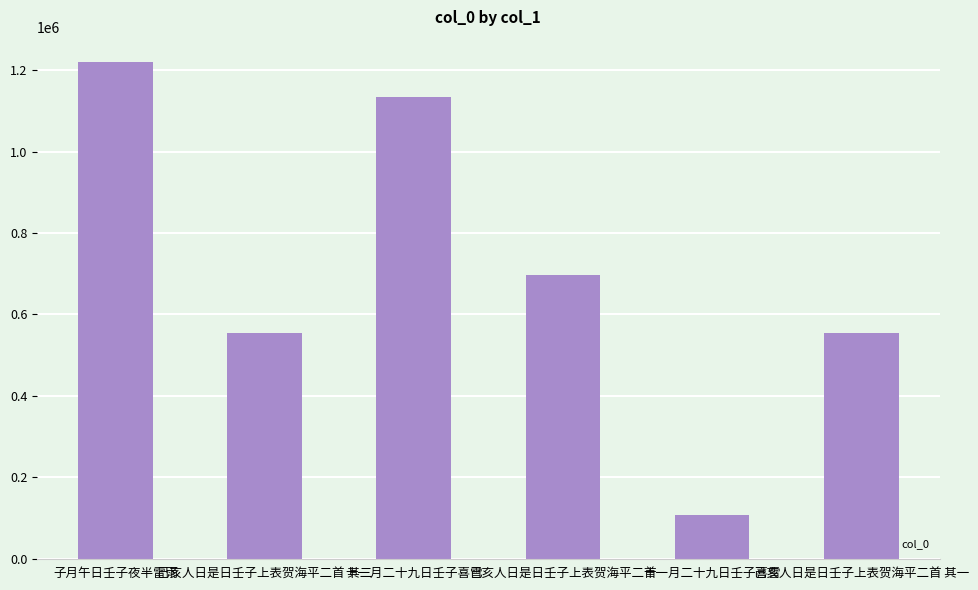

Is it true that the value at 己亥人日是日壬子上表贺海平二首 is 338663?

False